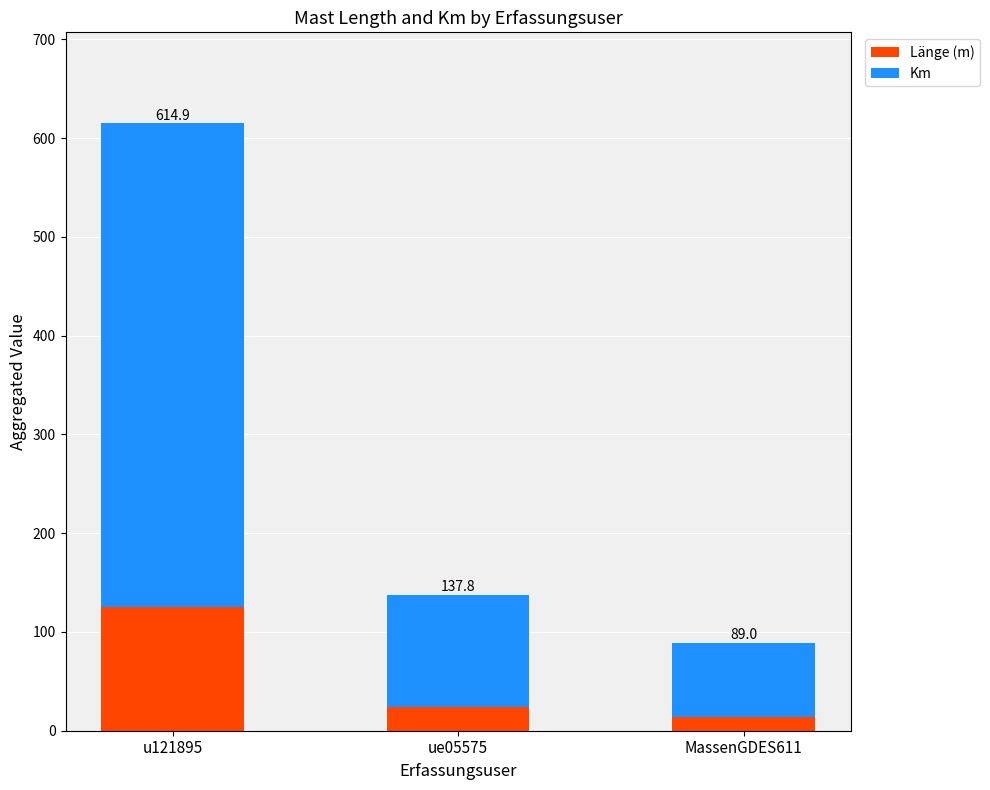

Does the chart contain stacked bars?

Yes